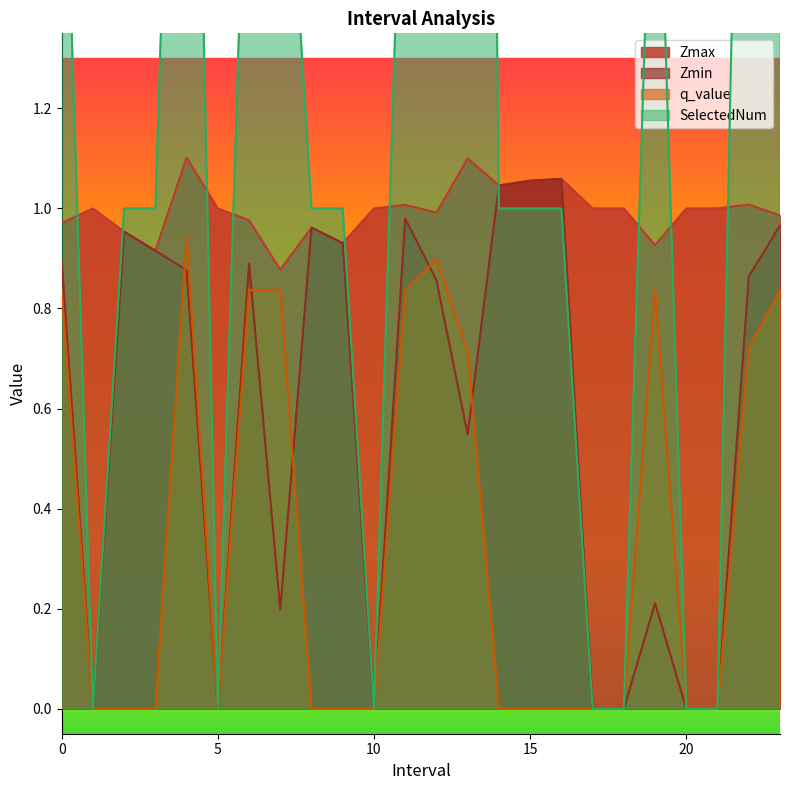

Is it true that q_value equals 0.8 at 0.0?

True